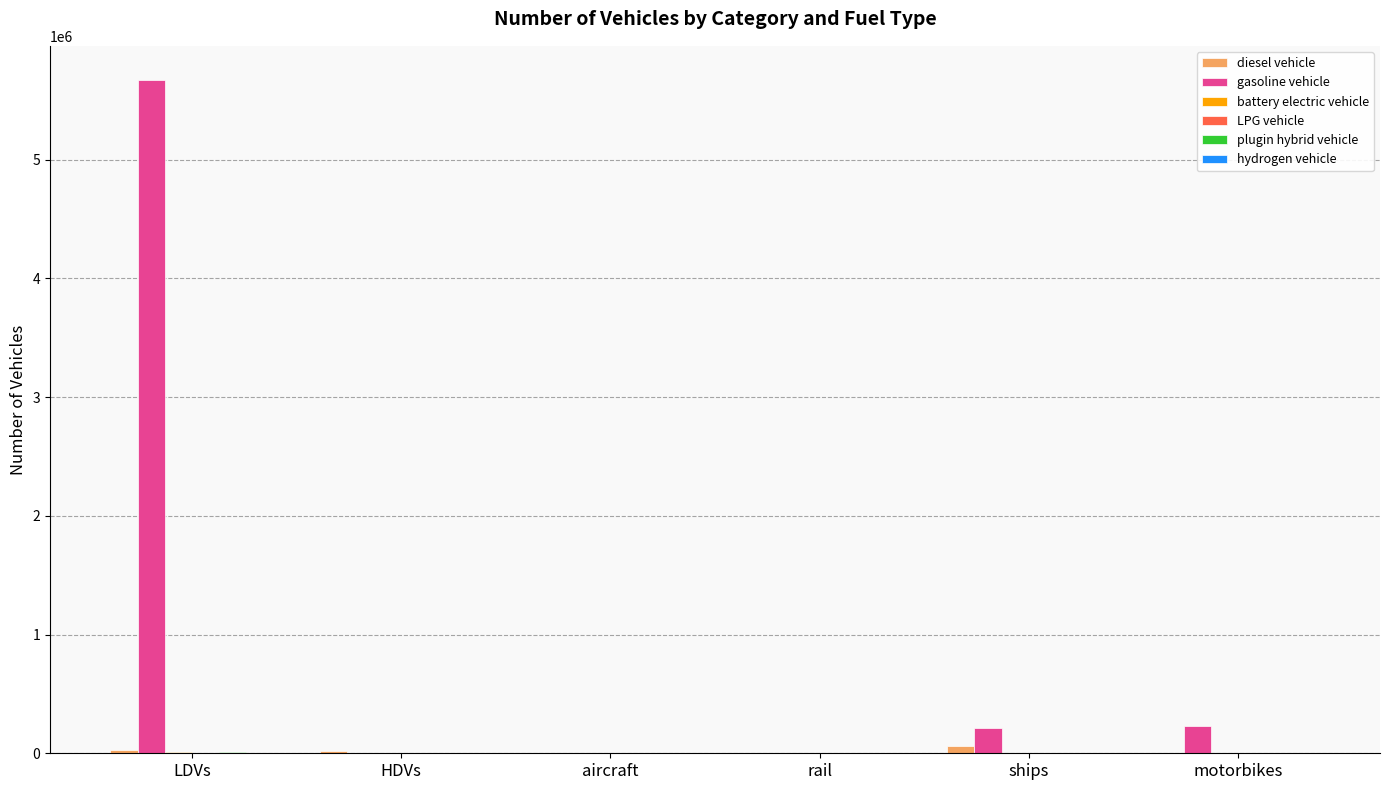

Which series has the largest total across all categories?

gasoline vehicle